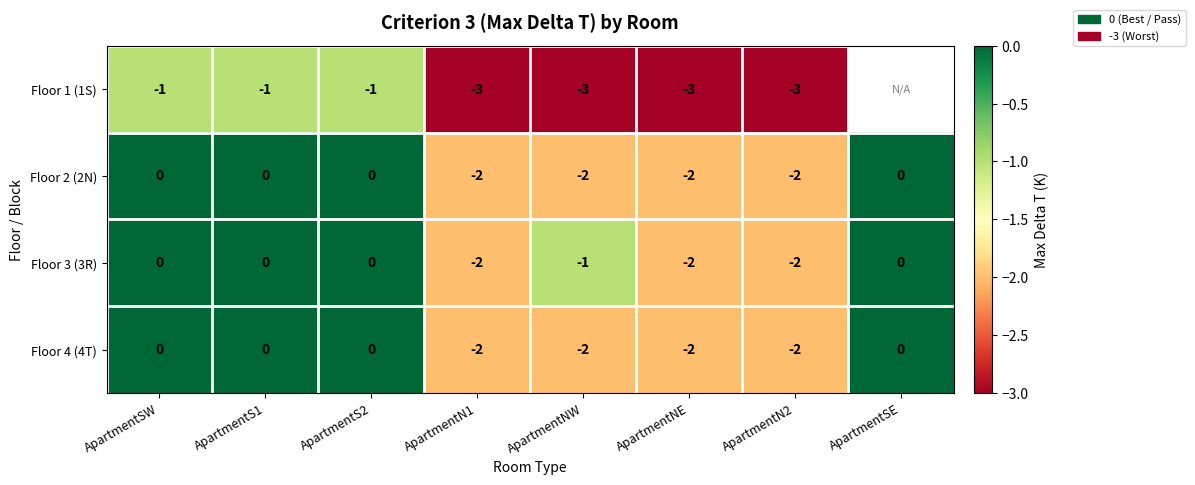

Is it true that Floor 2 (2N) equals -2 at ApartmentN2?

True